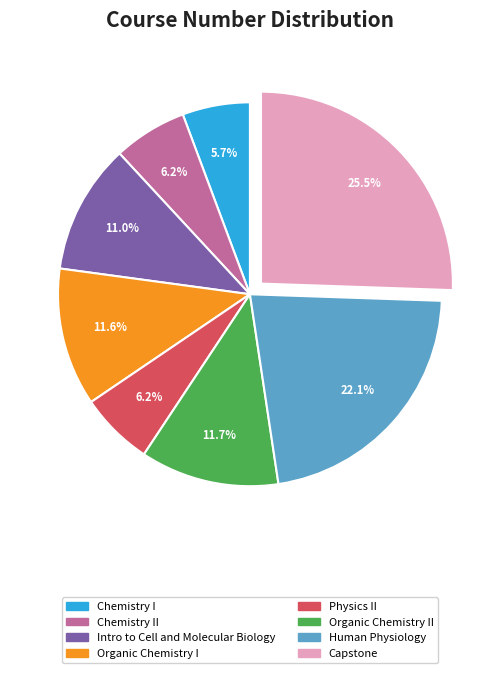

True or false: Chemistry I accounts for 6% of the total.

True